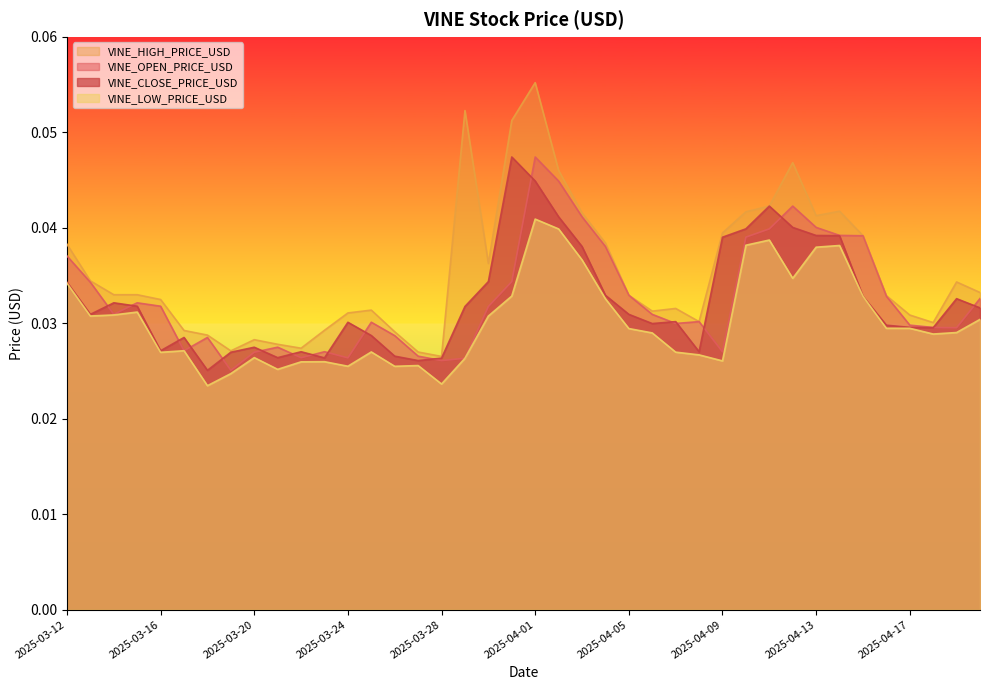

What is the label of the 1st point from the right?

2025-04-20